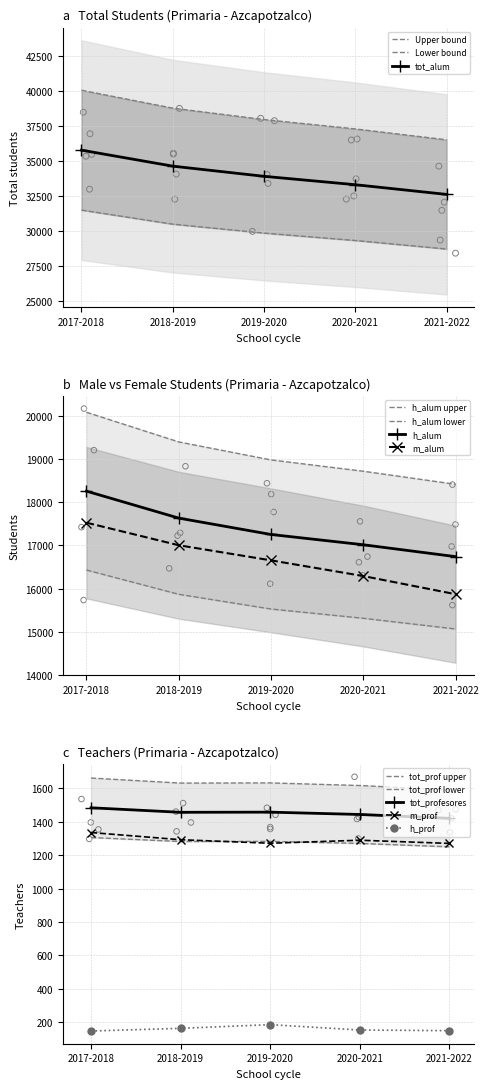

Which series has the largest total across all categories?

tot_alum